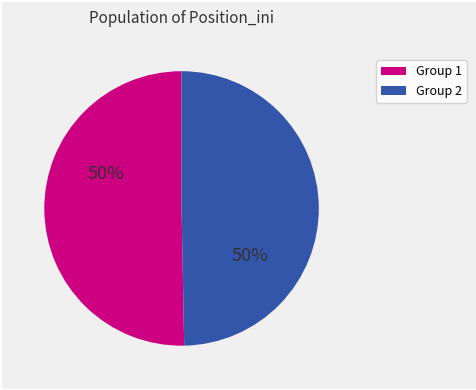

To the nearest percent, what is the average slice percentage?

50%